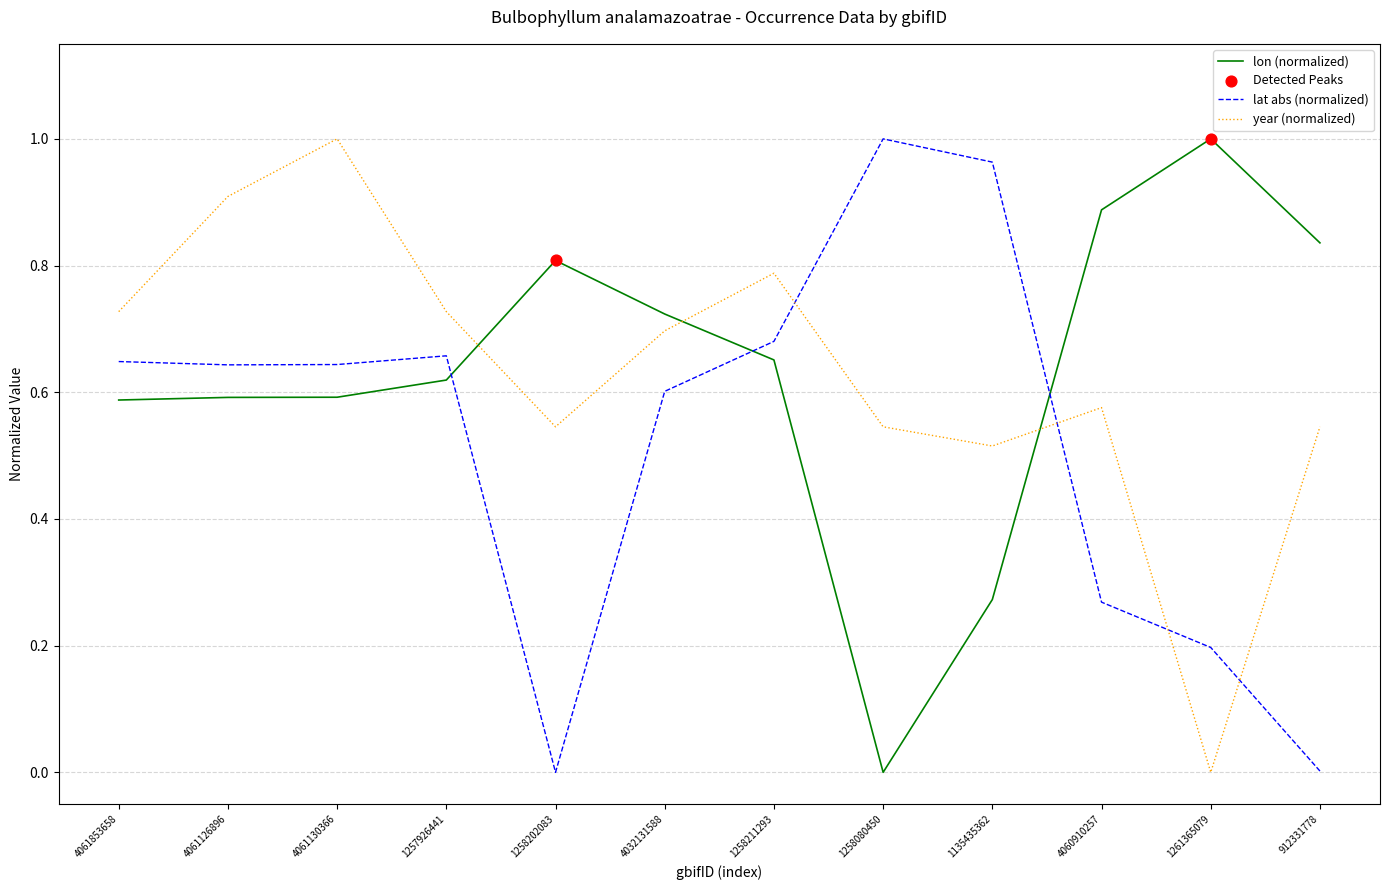

Which category has the highest value in the lon (normalized) series?

1261365079